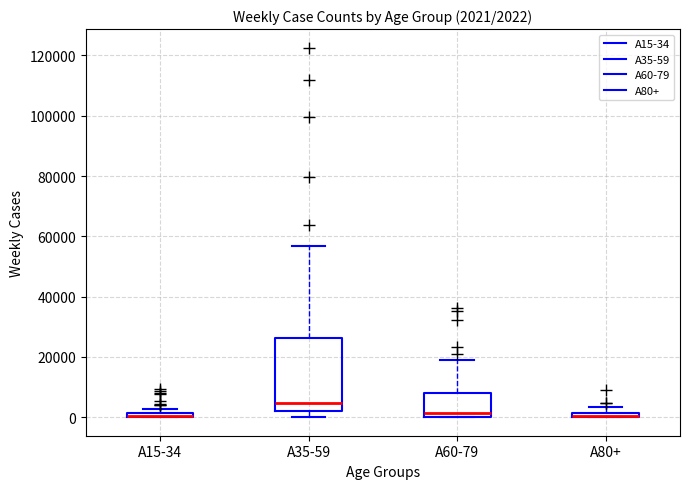

Which box is the tallest, from its lower edge to its upper edge?

A35-59